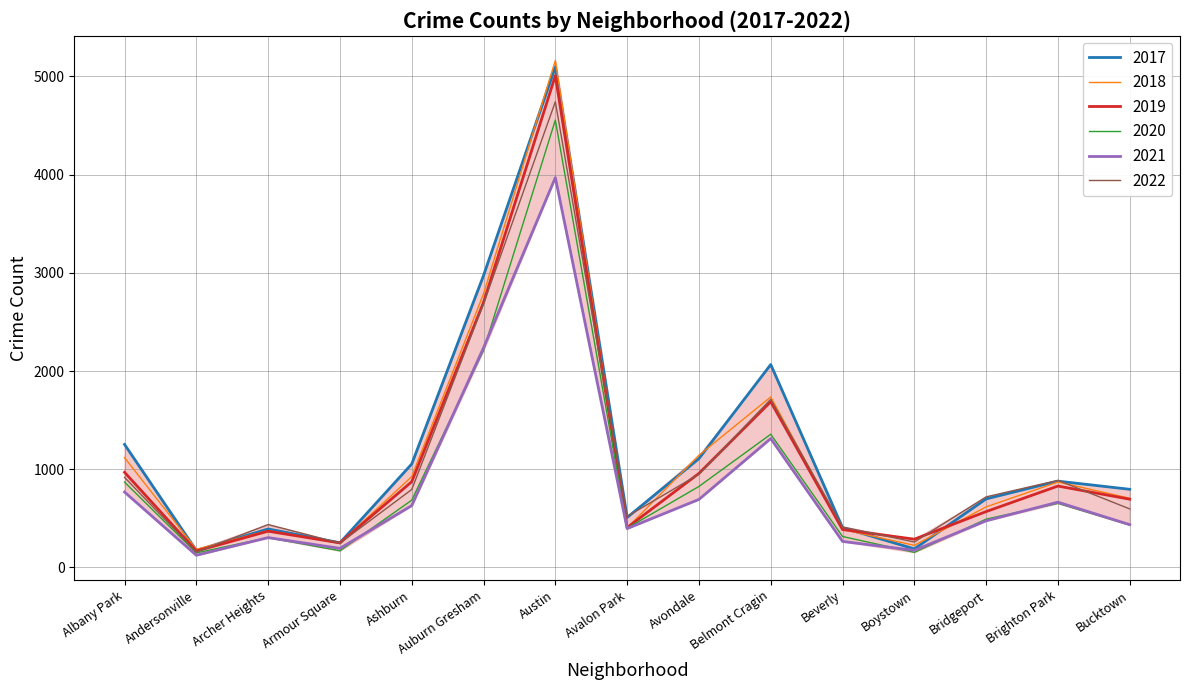

Between Archer Heights and Bucktown, which series saw the biggest shift?

2017